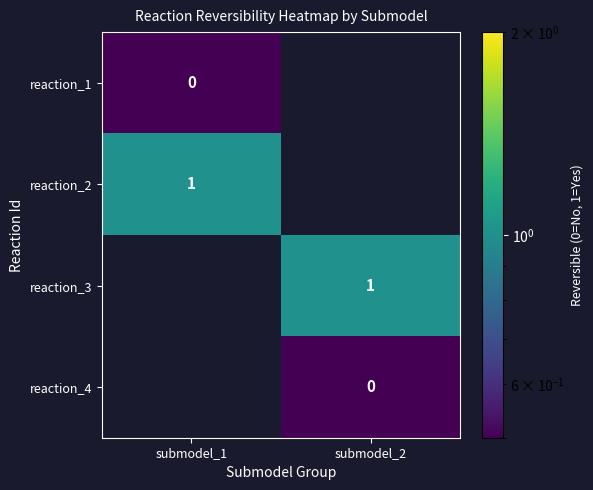

How many data points does each series have?

2